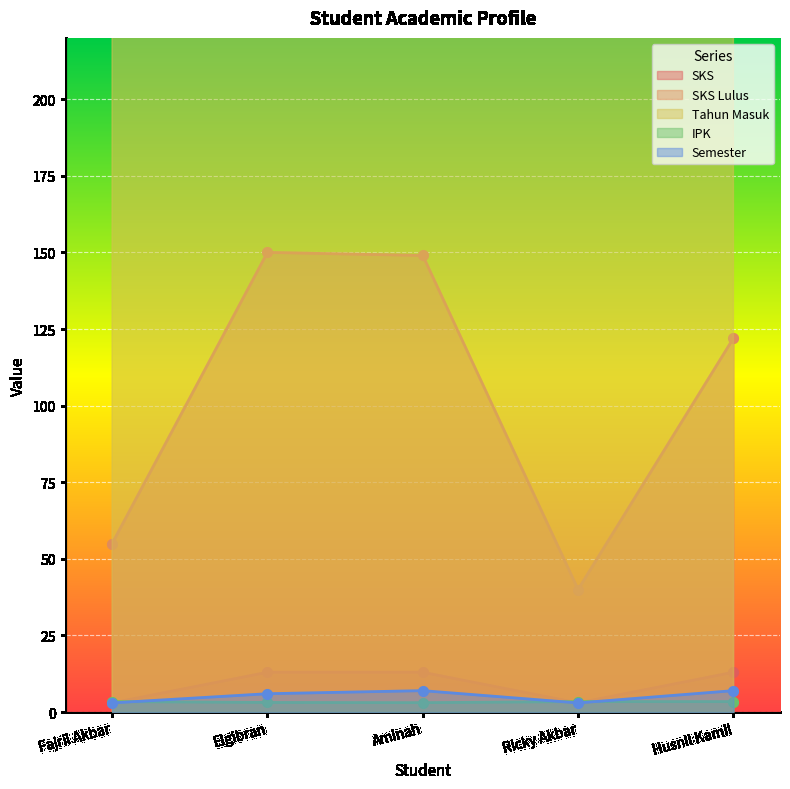

True or false: SKS Lulus and SKS intersect in this chart.

False